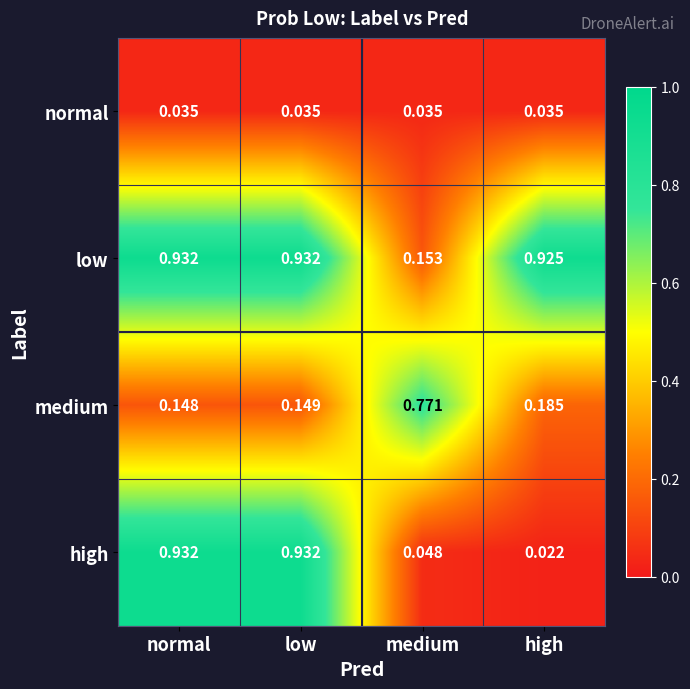

Which series changed the most between low and medium?

high